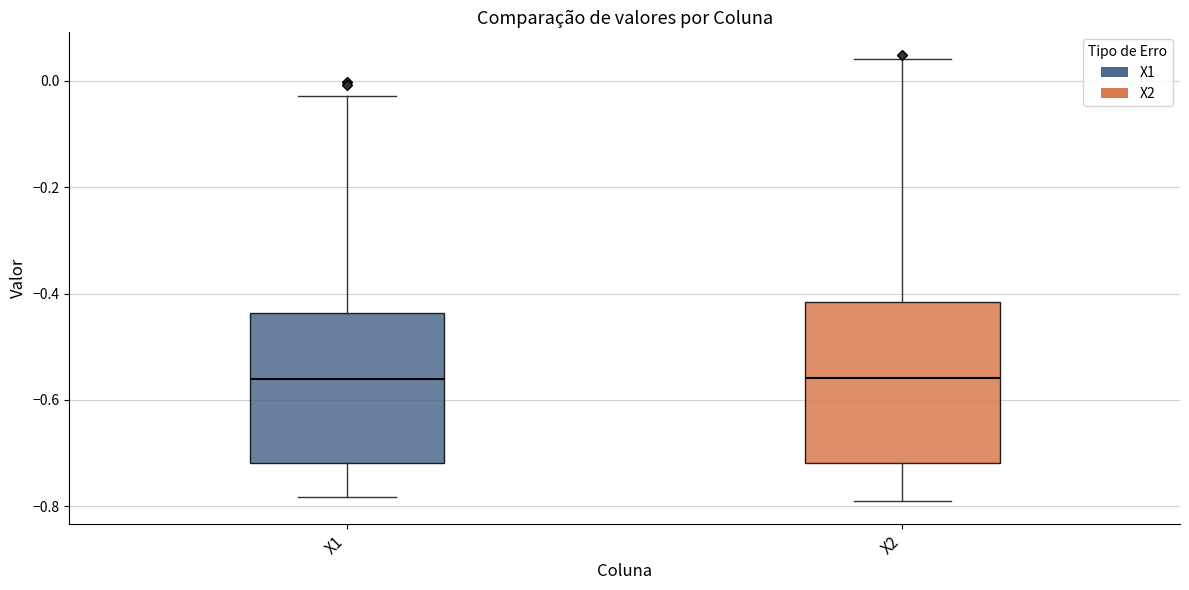

Comparing the boxes themselves (not the whiskers), which one is the tallest?

X2